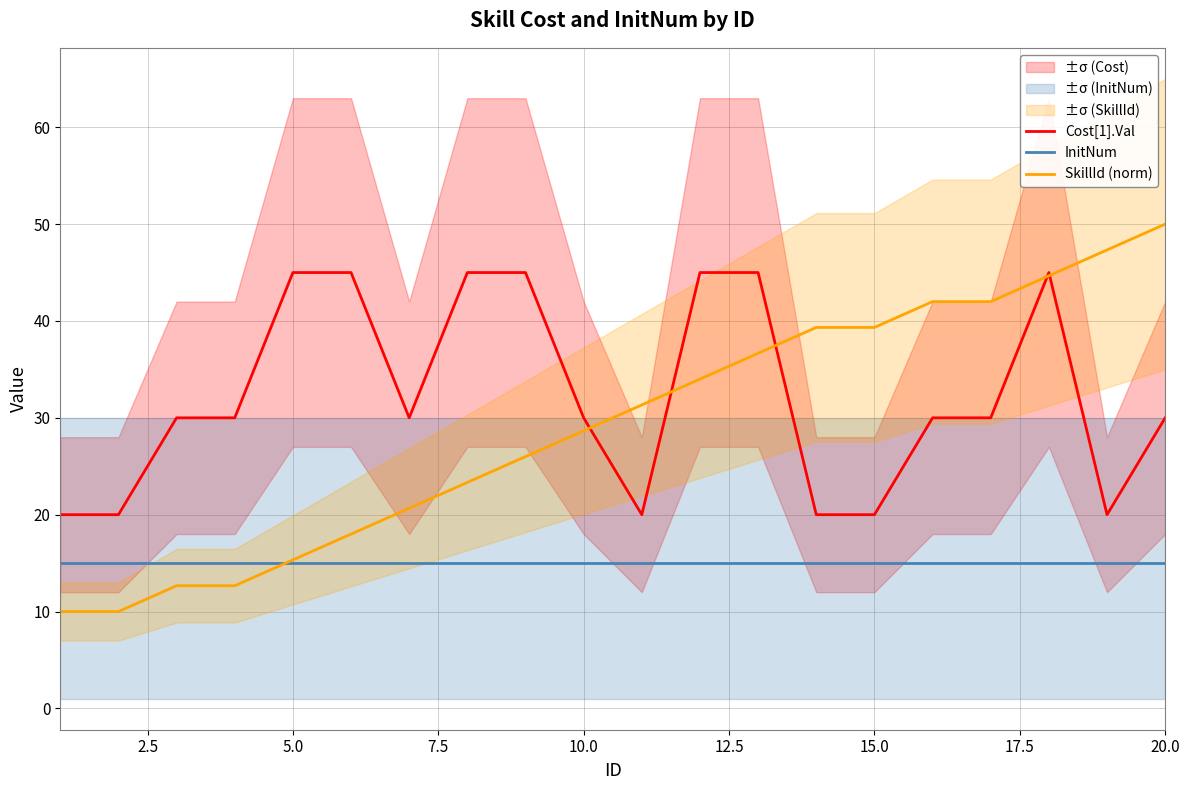

True or false: InitNum and Cost[1].Val cross at least once.

False